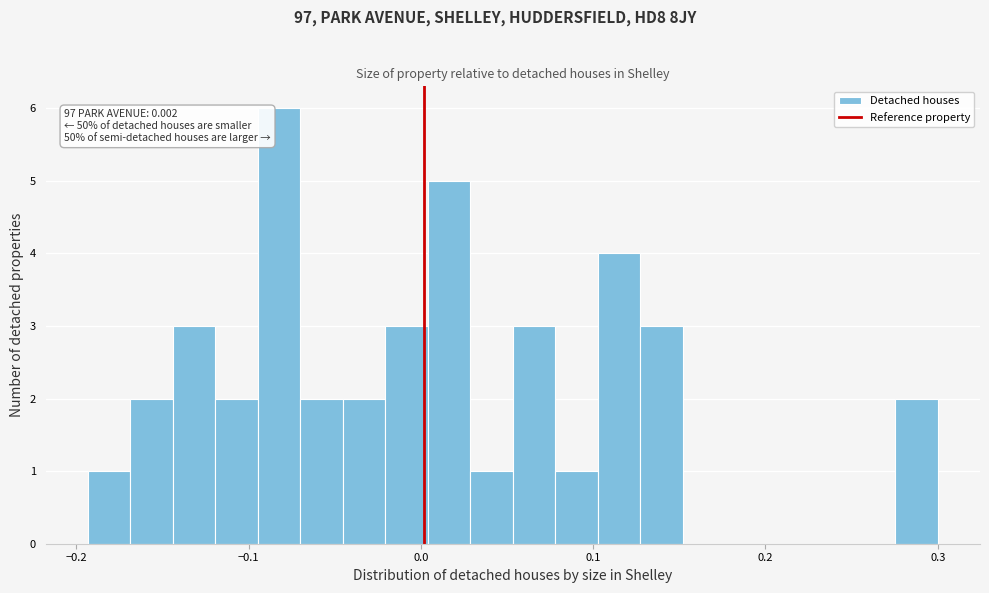

Around what value on the x-axis is the tallest bar? Give the approximate position of its centre, as read against the axis.

-0.08